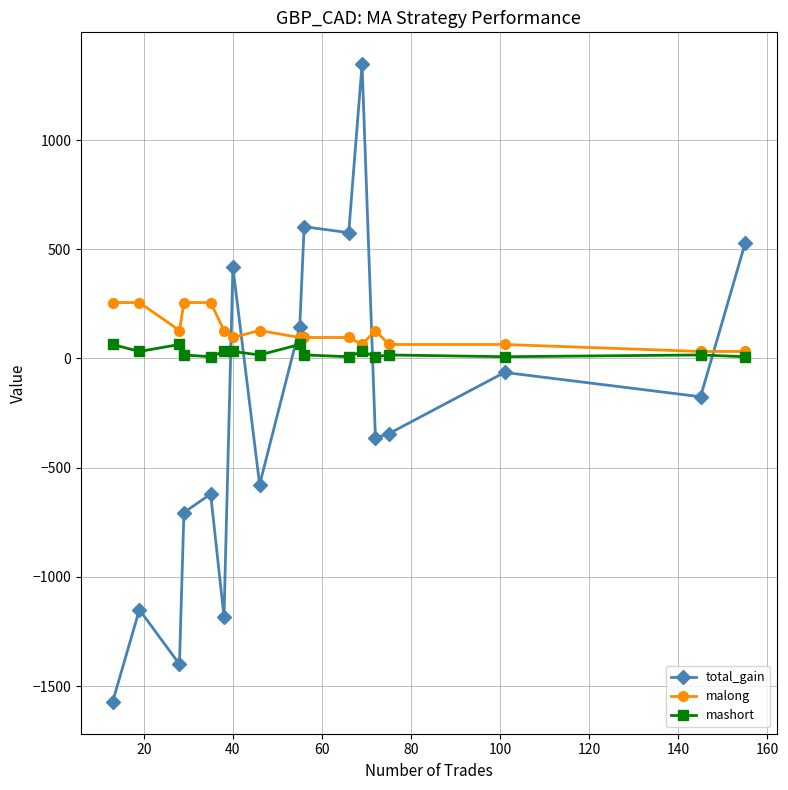

True or false: mashort has more than 1 points higher than both neighbors.

True